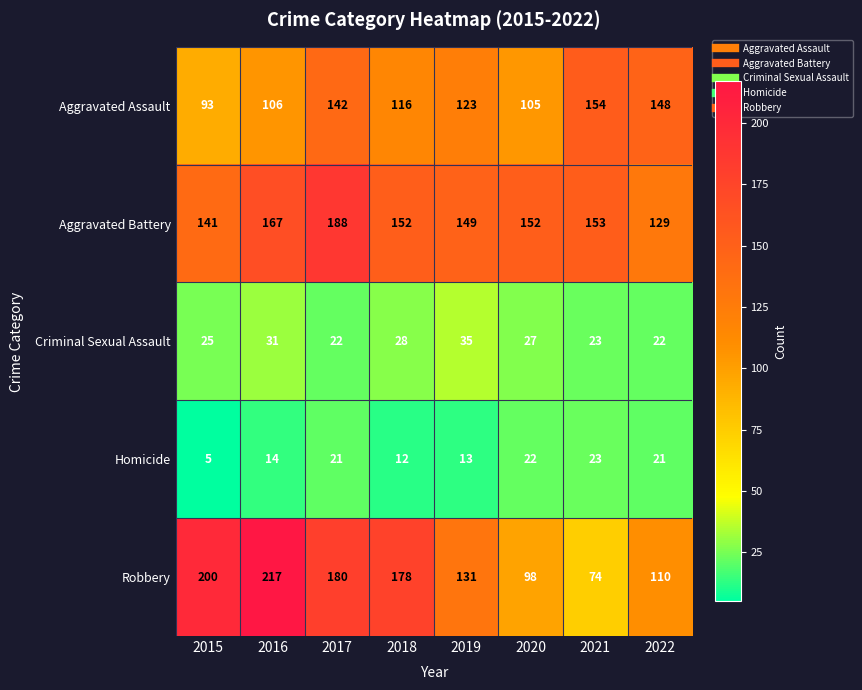

At which label is Homicide closest to 14?

2016